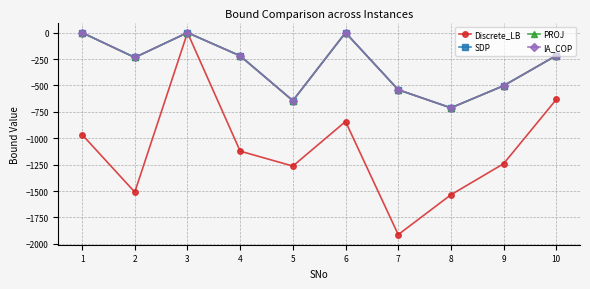

At which category does SDP reach its first local peak?

3